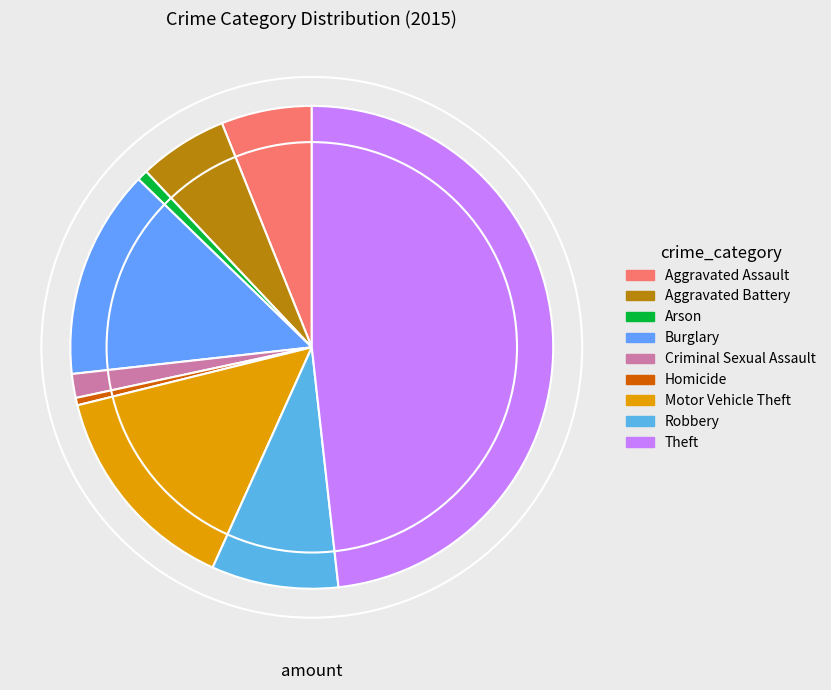

To the nearest percent, what portion does Theft represent?

48%